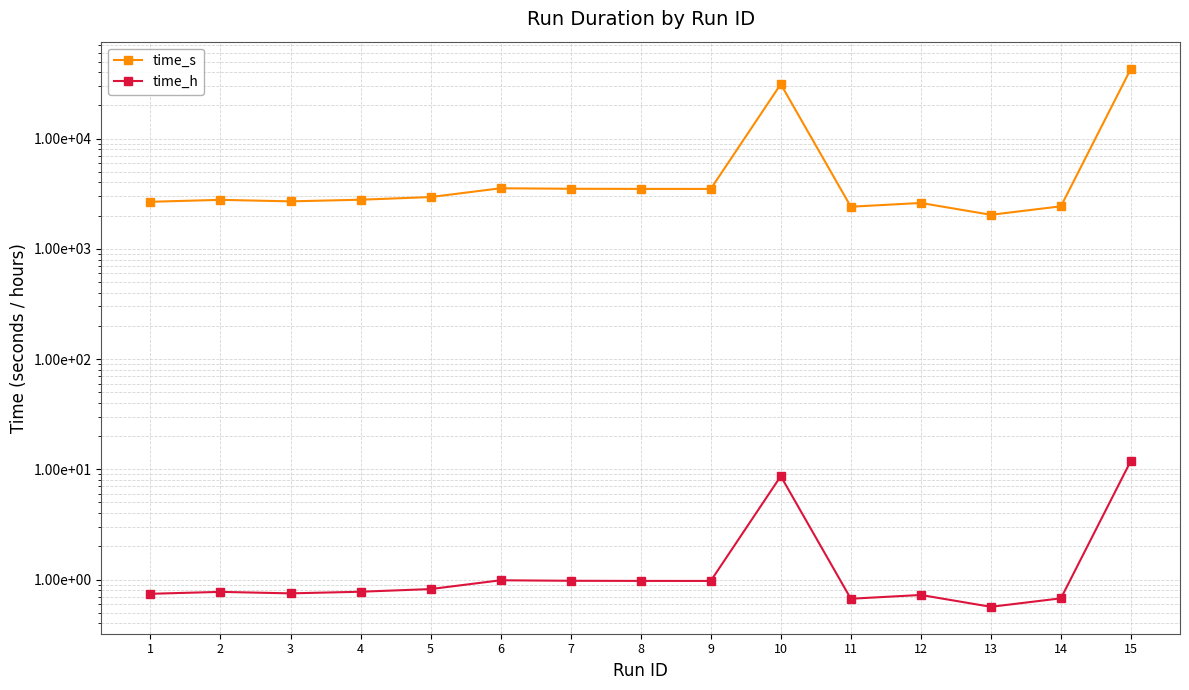

What is the difference between the highest and lowest values at 5?

2949.0